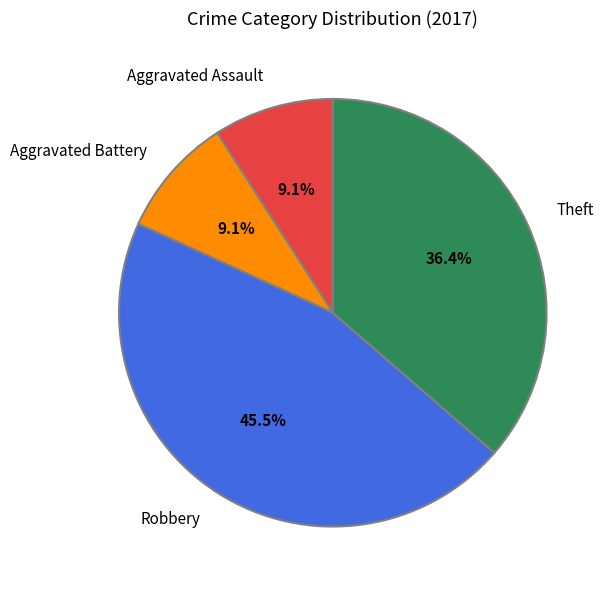

Is Aggravated Assault the majority of the pie?

No